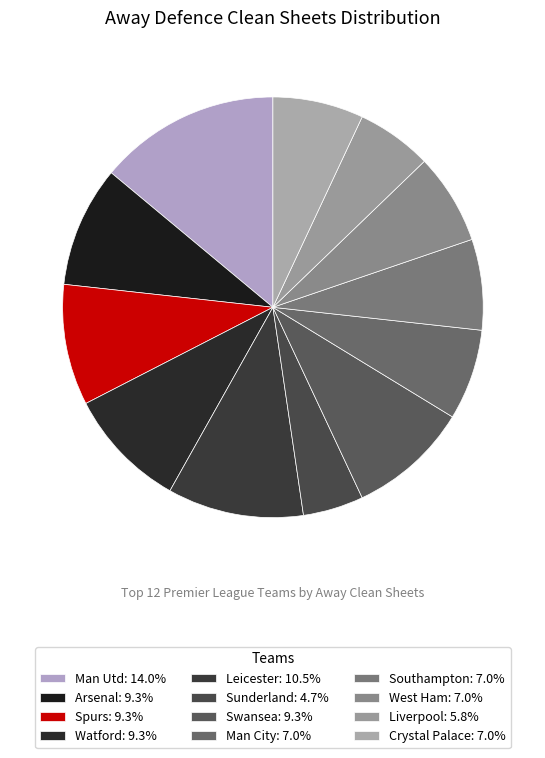

What is the ratio of the value at Spurs to the value at Watford?

1.0